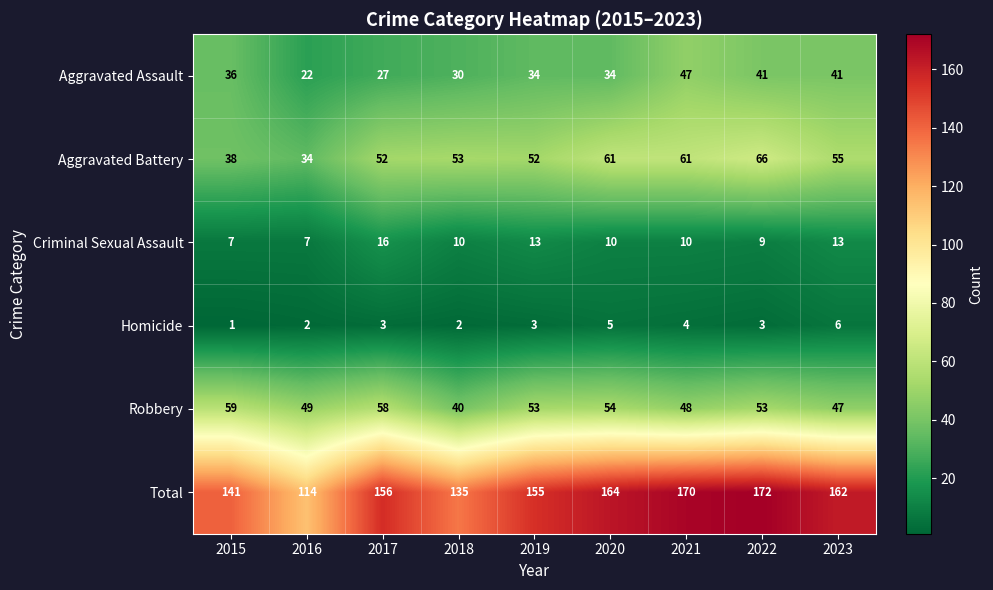

Is it true that Aggravated Assault equals 46 at 2017?

False